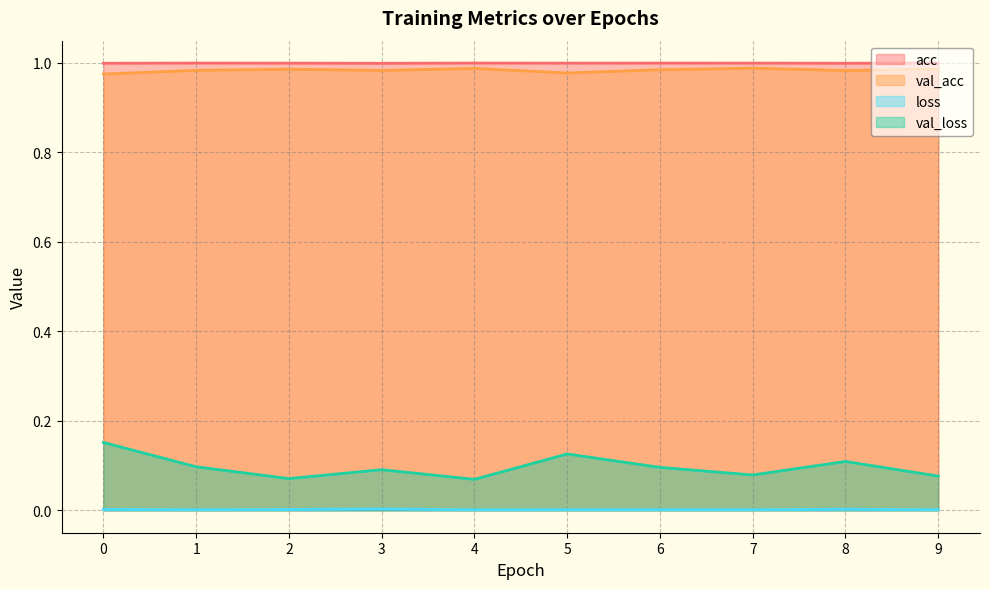

At which category does val_acc reach its first local peak?

2